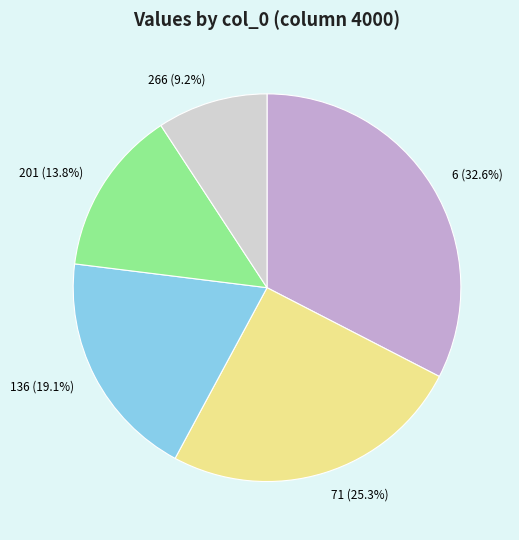

Is it true that 136 is 19% of the pie?

True